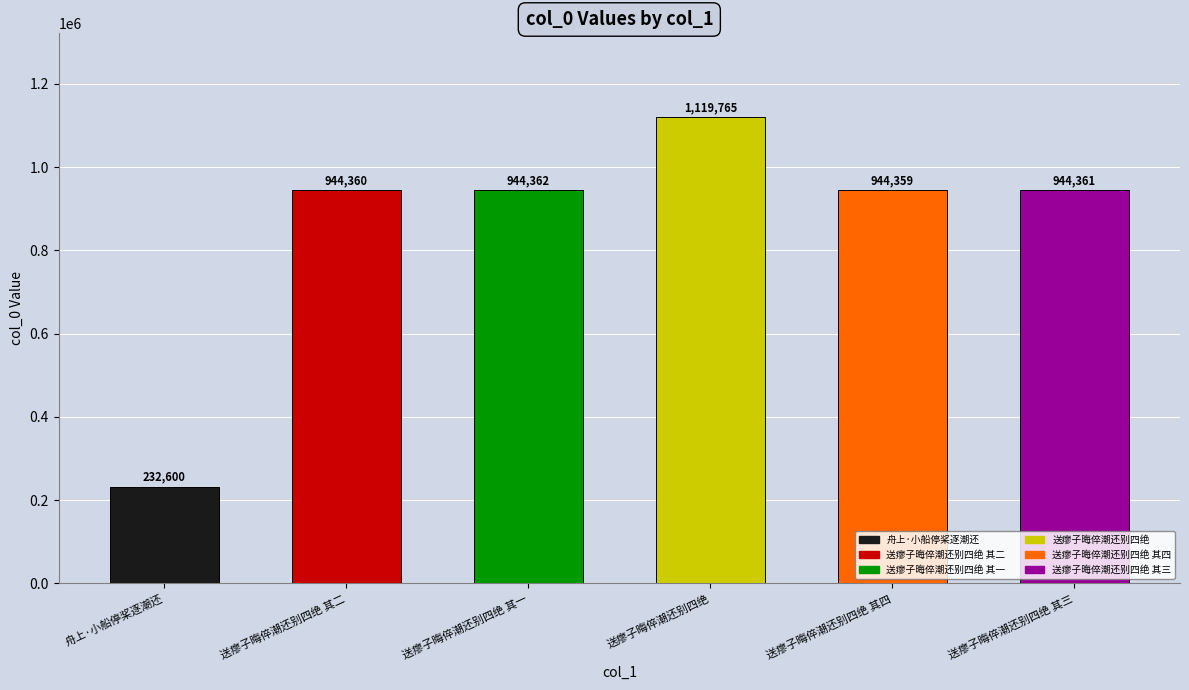

True or false: the data shows 1119765 at 送瘳子晦倅潮还别四绝.

True